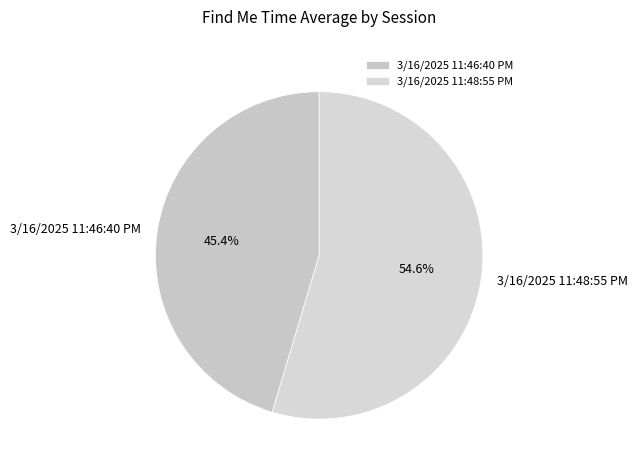

To the nearest percent, what portion does 3/16/2025 11:46:40 PM represent?

45%